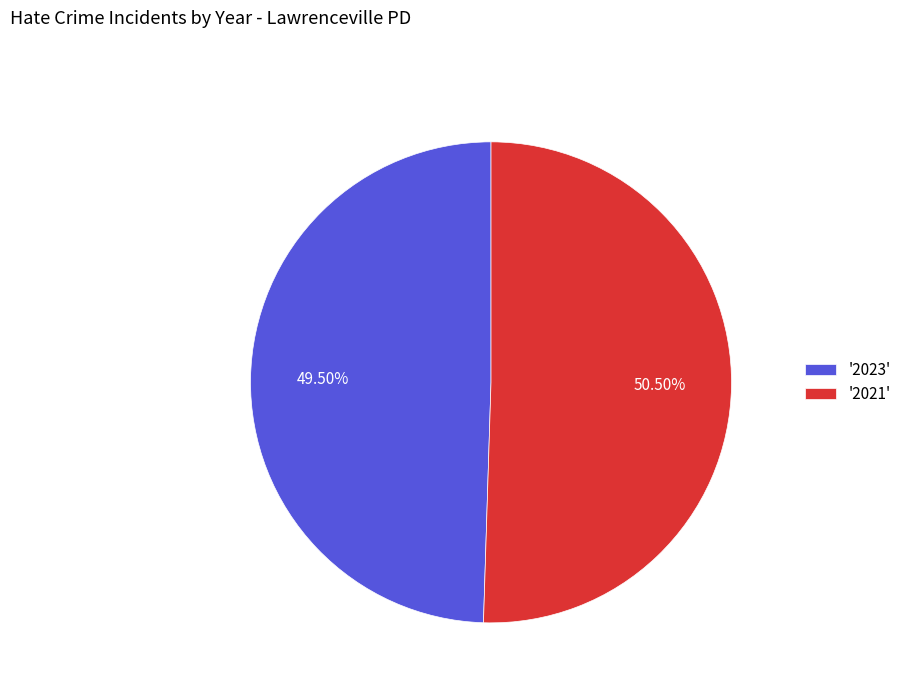

Between '2021' and '2023', which is larger?

'2021'